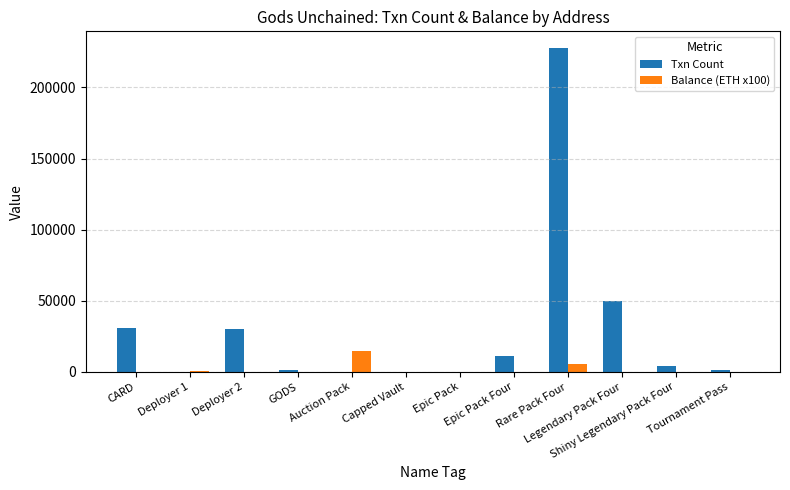

Which series has the largest total across all categories?

Txn Count